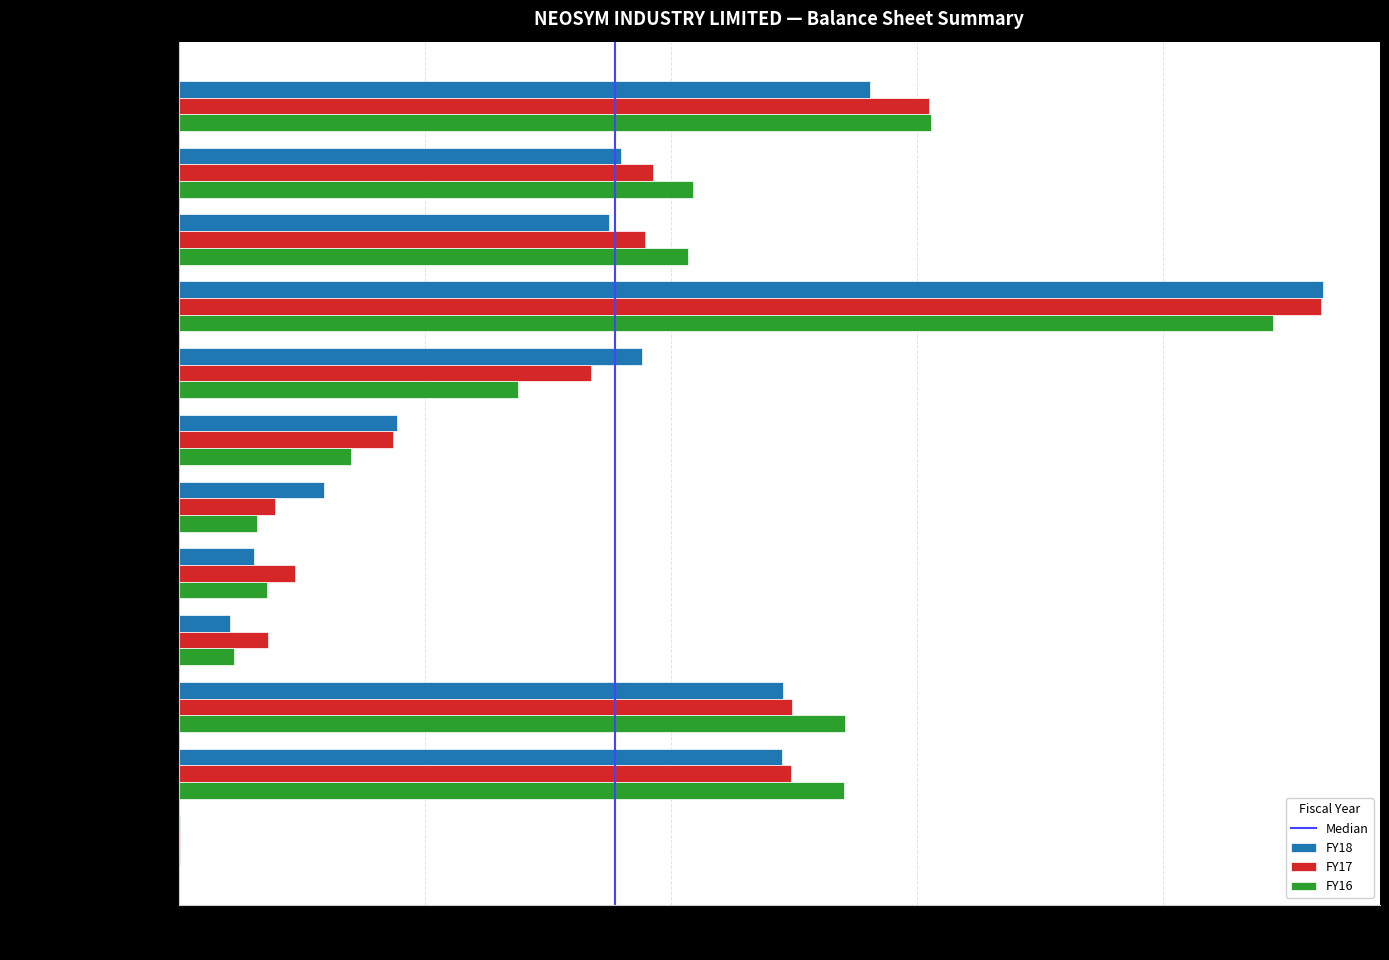

What is the total value across all series at Total shareholders funds?

7.7